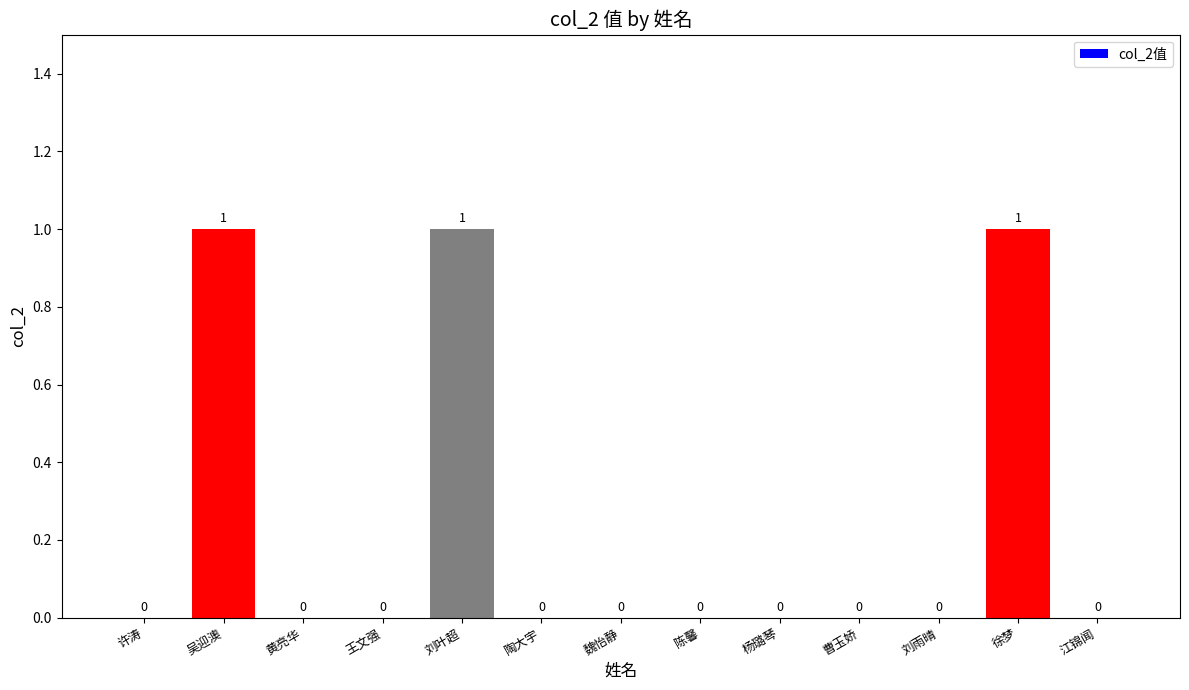

Between 刘叶超 and 魏怡静, which is larger?

刘叶超